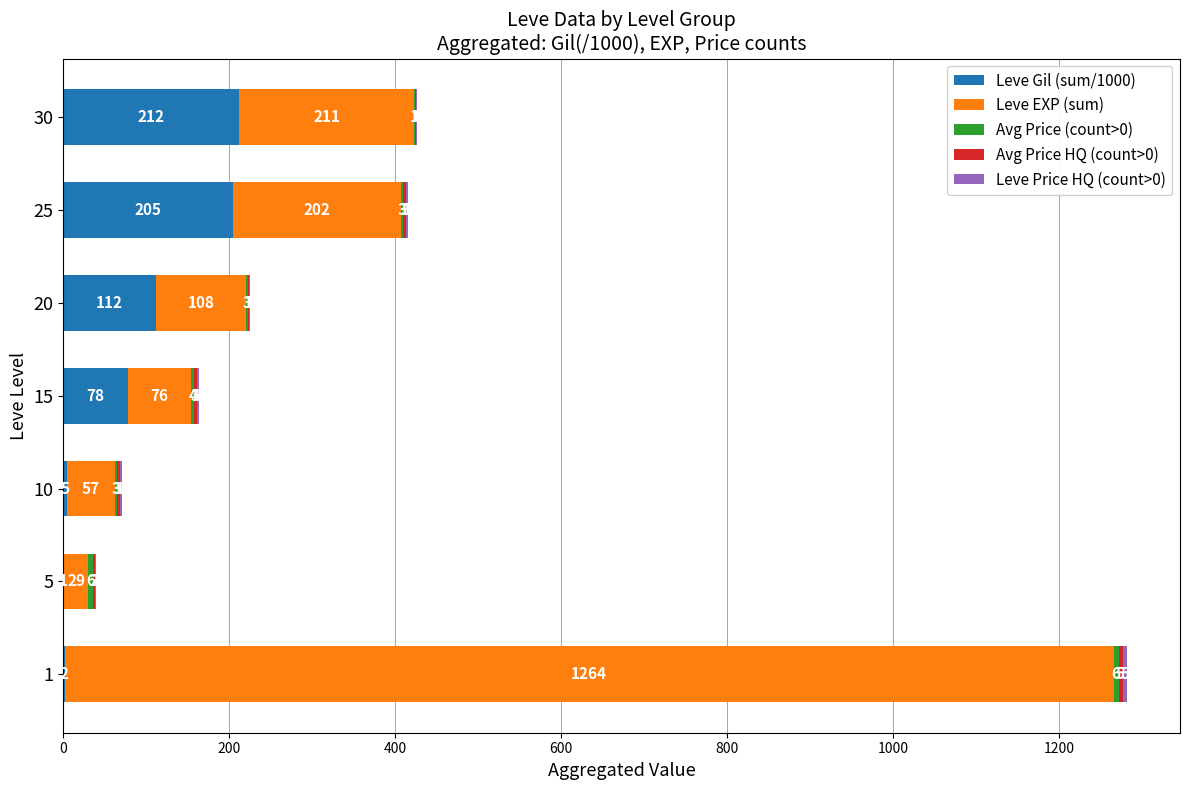

The Leve Gil (sum/1000) series shows 112 at 20. True or false?

True